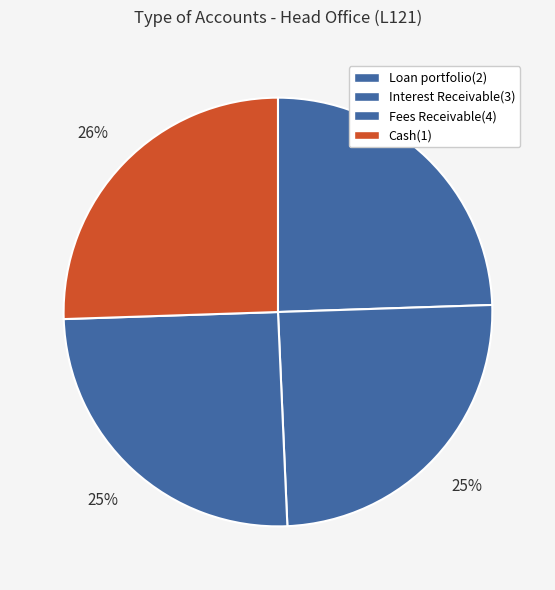

Approximately how many times larger is the value at Cash(1) compared to Loan portfolio(2)?

1.0